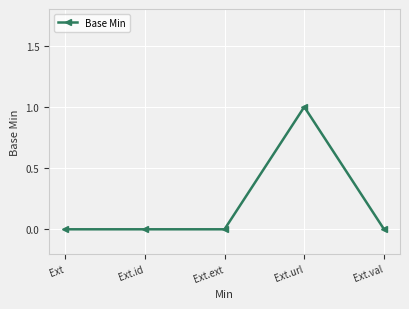

Reading left to right, extract all data points from this chart.

0	0	0	1	0